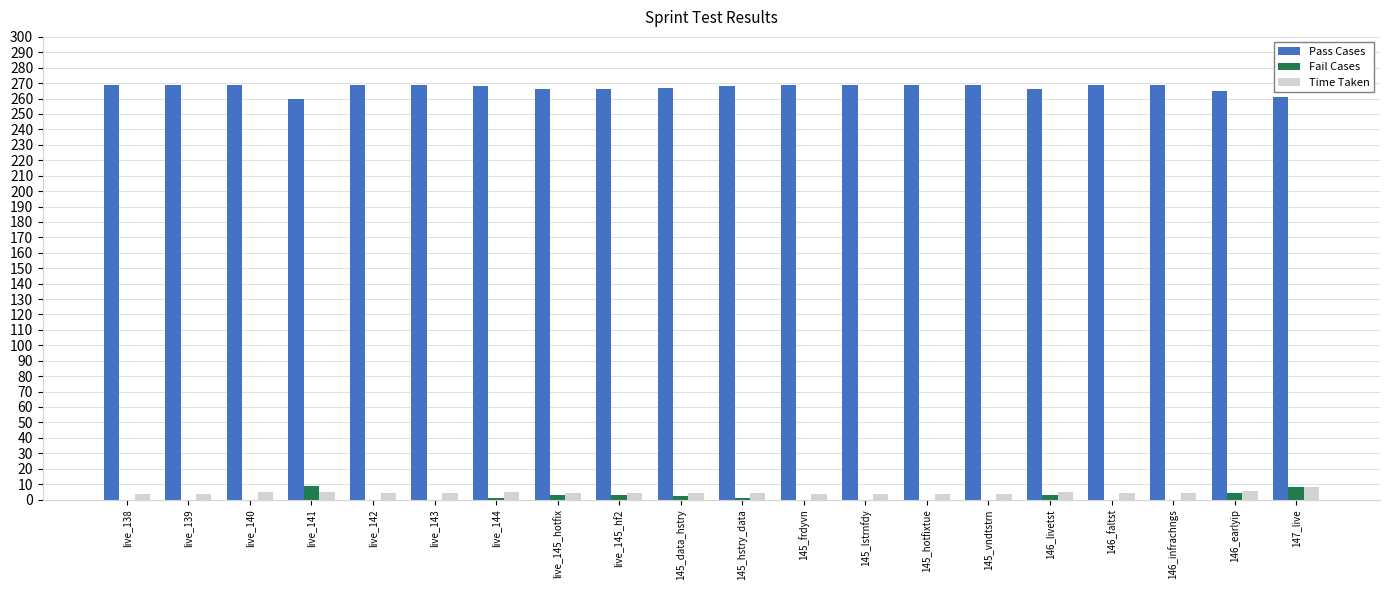

Count the number of data series in this chart.

3